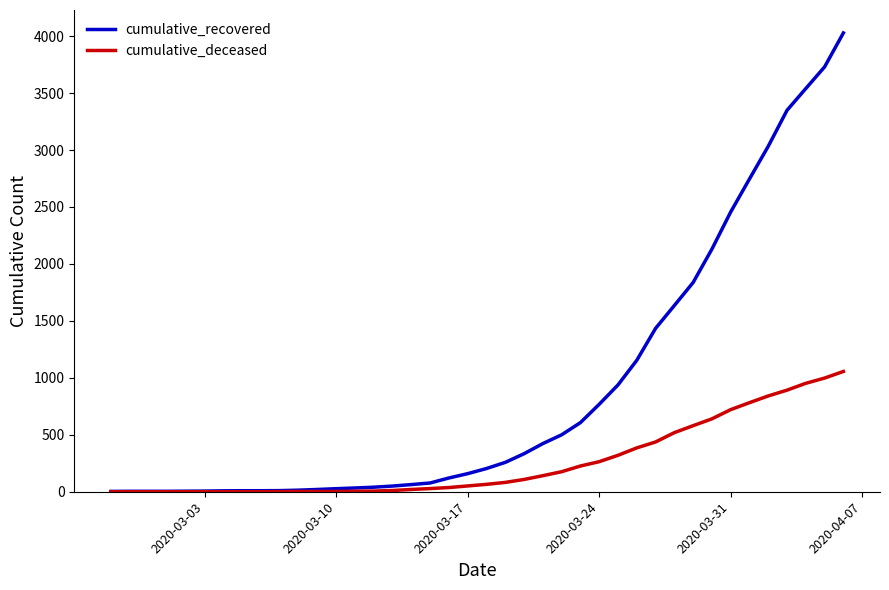

Rank the series by their maximum value, from highest to lowest.

cumulative_recovered, cumulative_deceased